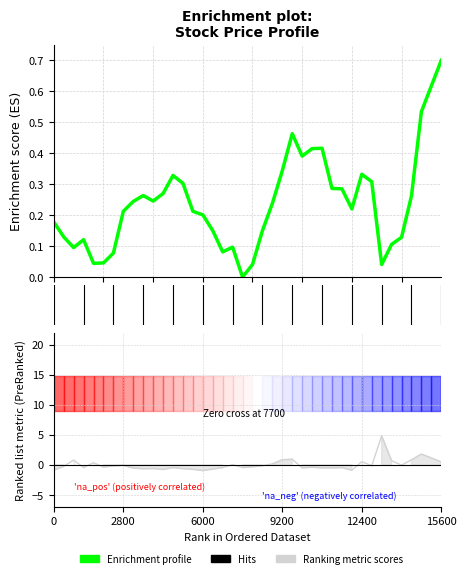

True or false: Close has more than 1 points higher than both neighbors.

True